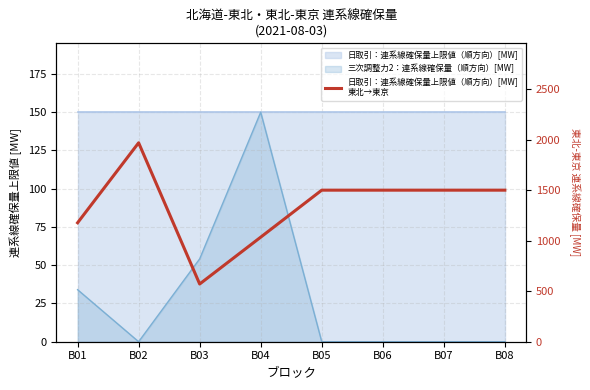

What is the difference between the maximum and second lowest values?

934.0